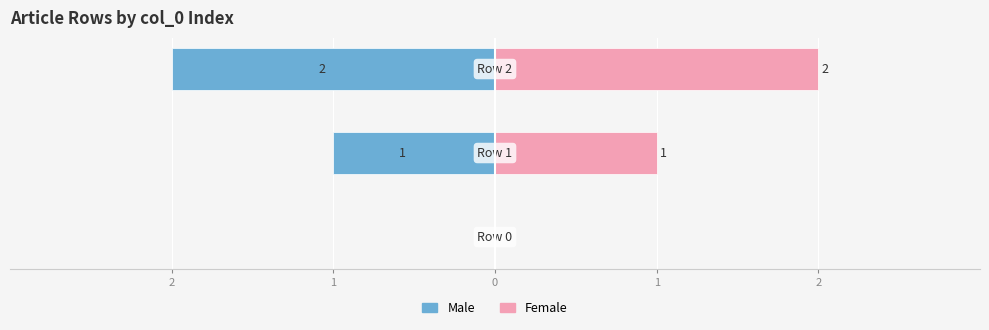

Which series has the largest total across all categories?

Female